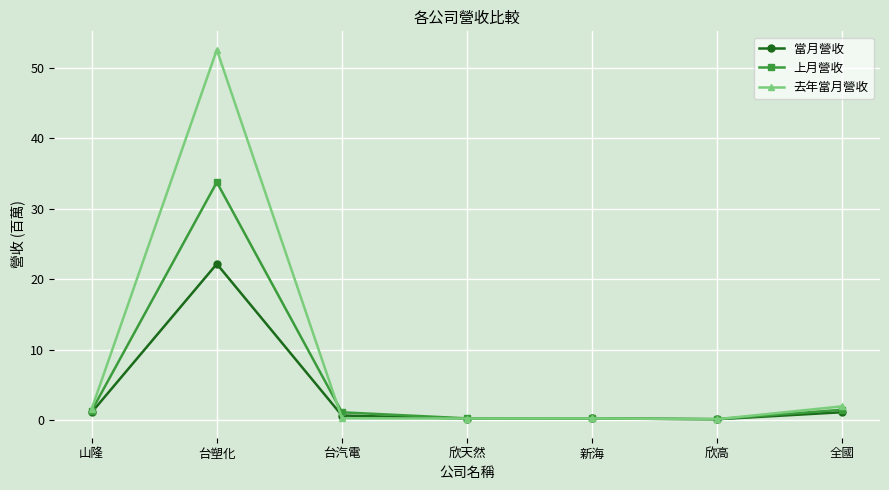

What is the difference between the maximum and second lowest values in the 去年當月營收 series?

52.3